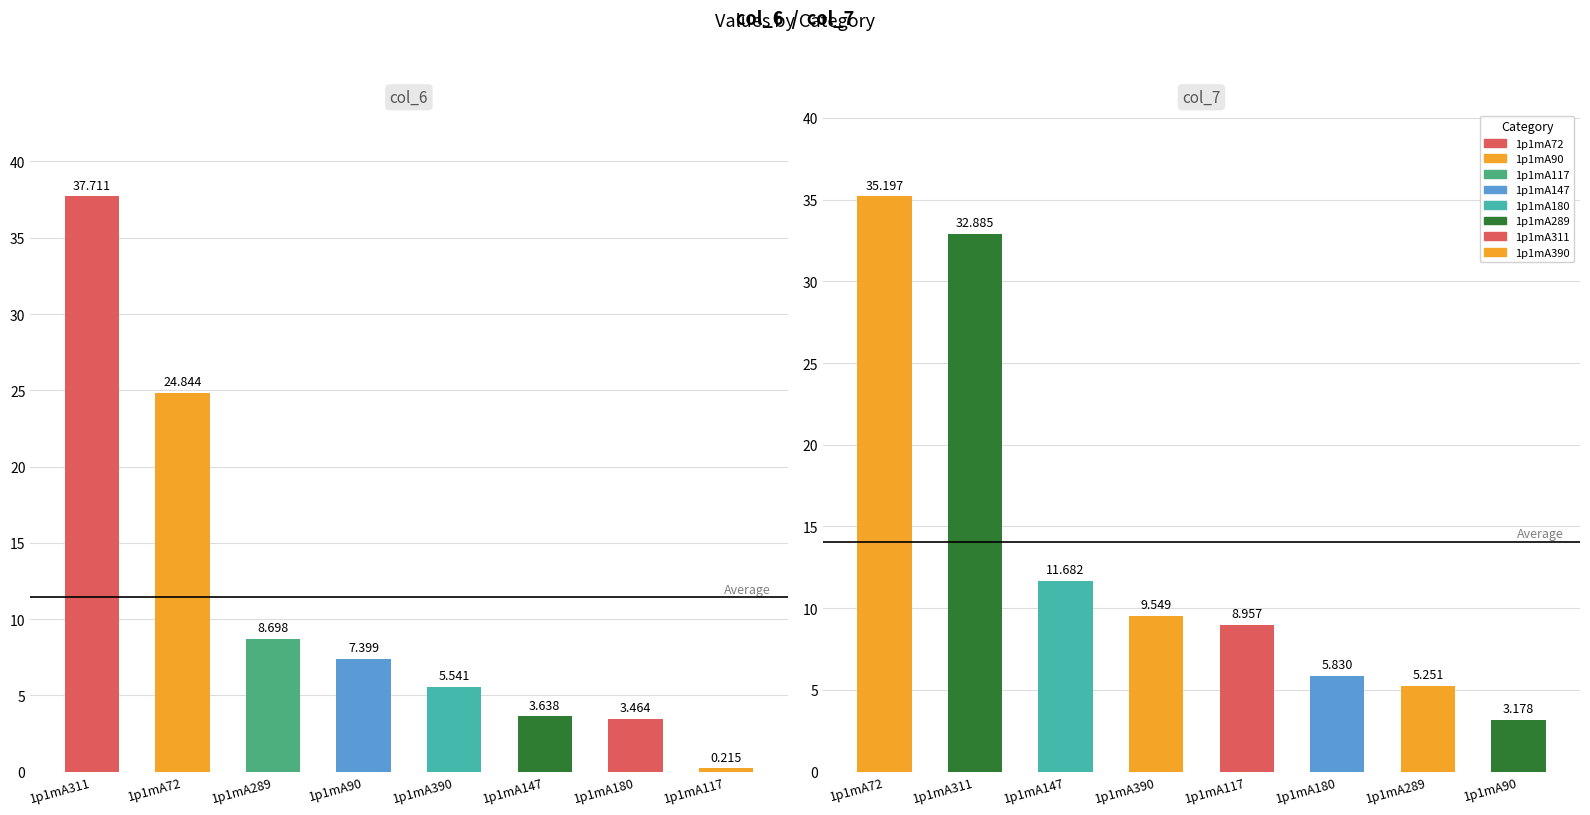

Which category has the lowest value across all series?

1p1mA117